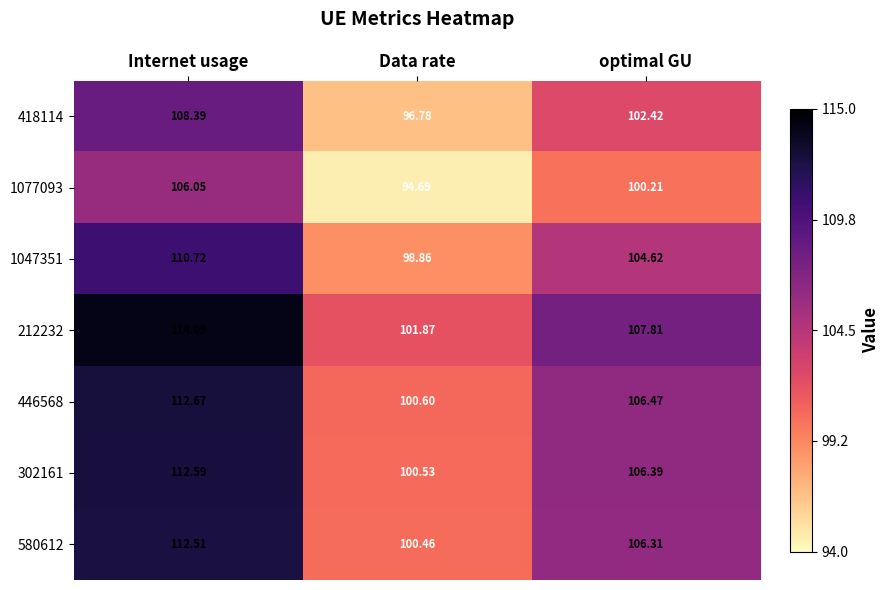

At Internet usage, list the series in order from largest to smallest.

212232, 446568, 302161, 580612, 1047351, 418114, 1077093